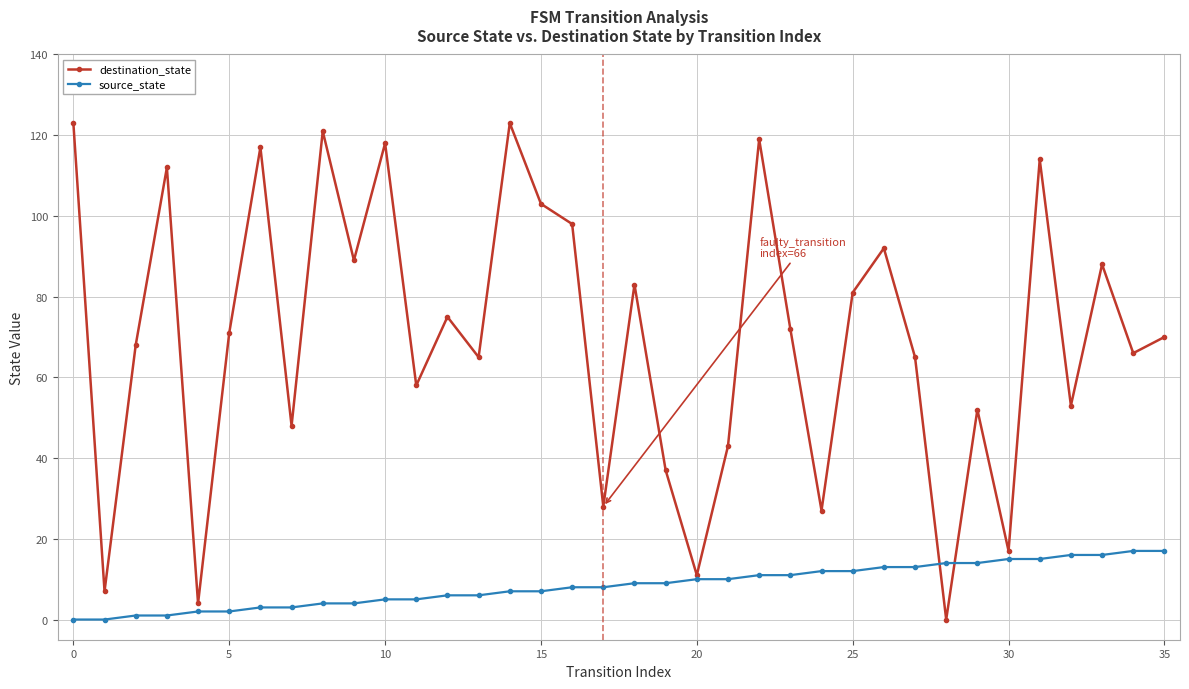

At how many categories does at least one series exceed 100?

9